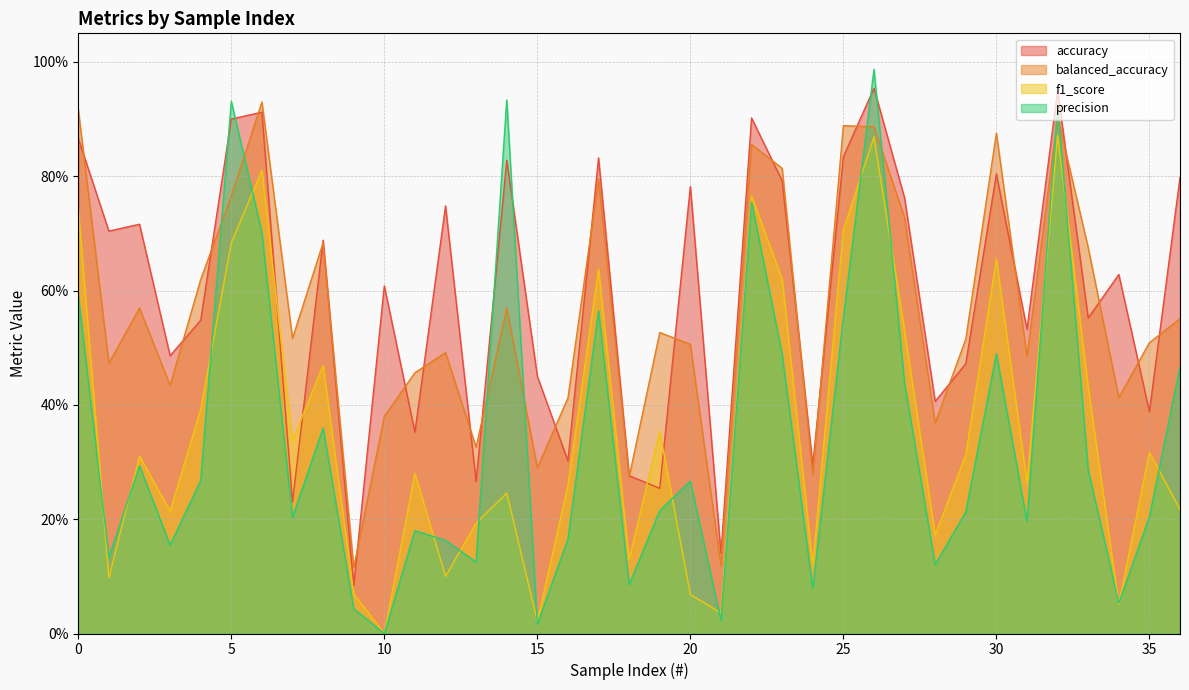

Which has a higher value, 33 or 6?

6